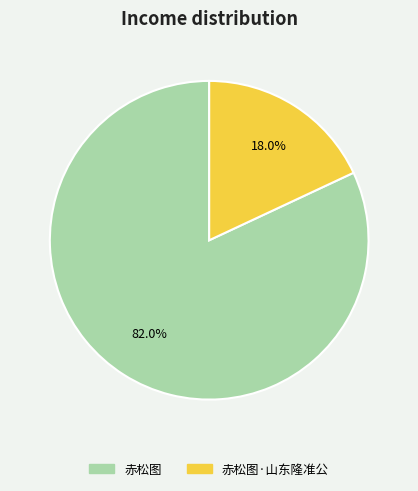

What is the ratio of the value at 赤松图·山东隆准公 to the value at 赤松图?

0.2